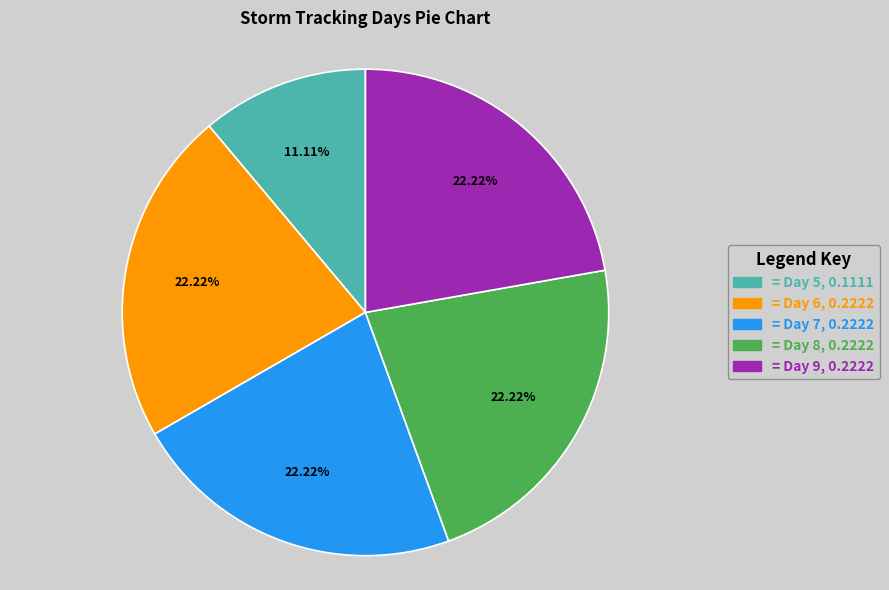

Is = Day 9, 0.2222 the majority of the pie?

No